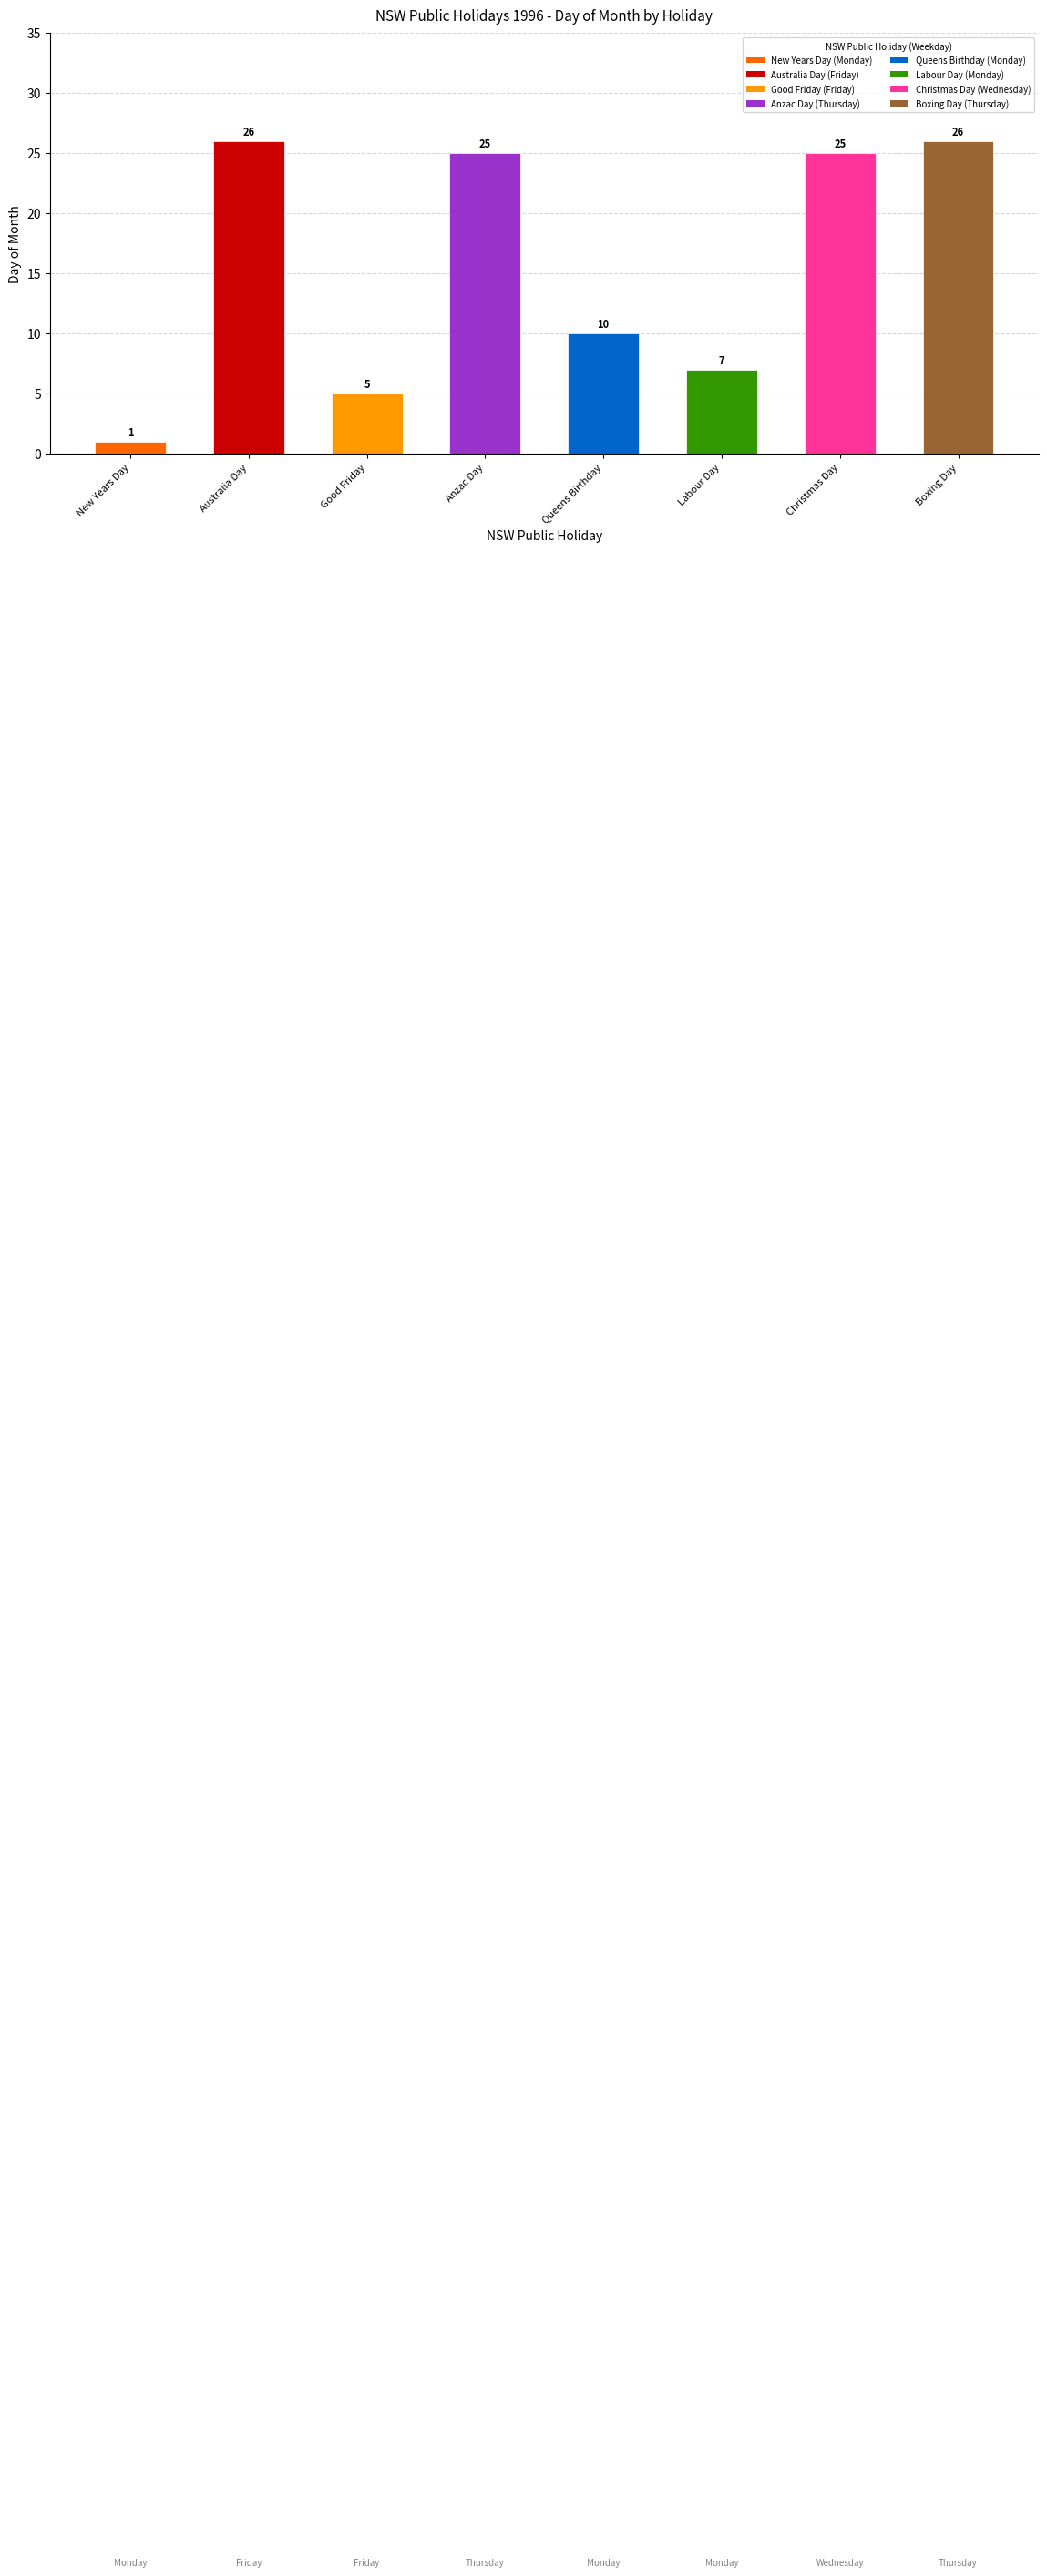

How many data points are less than 25?

4